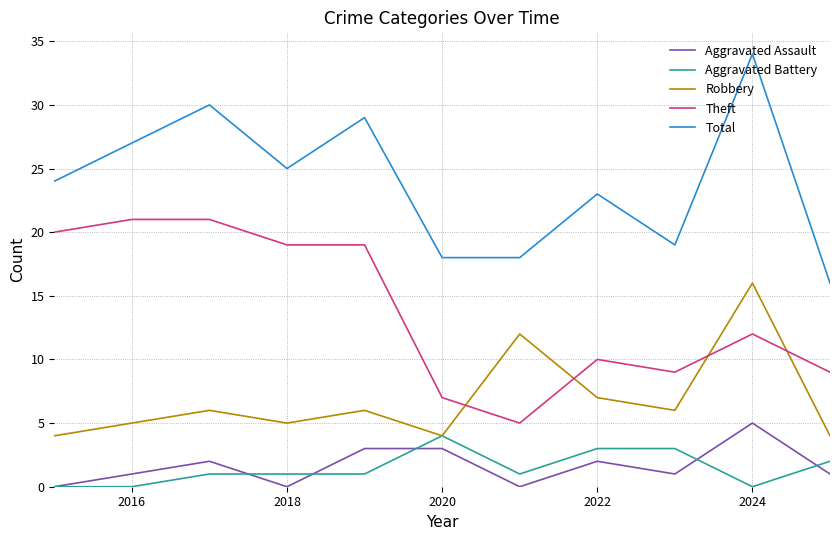

What is the lowest value of the Robbery series?

4